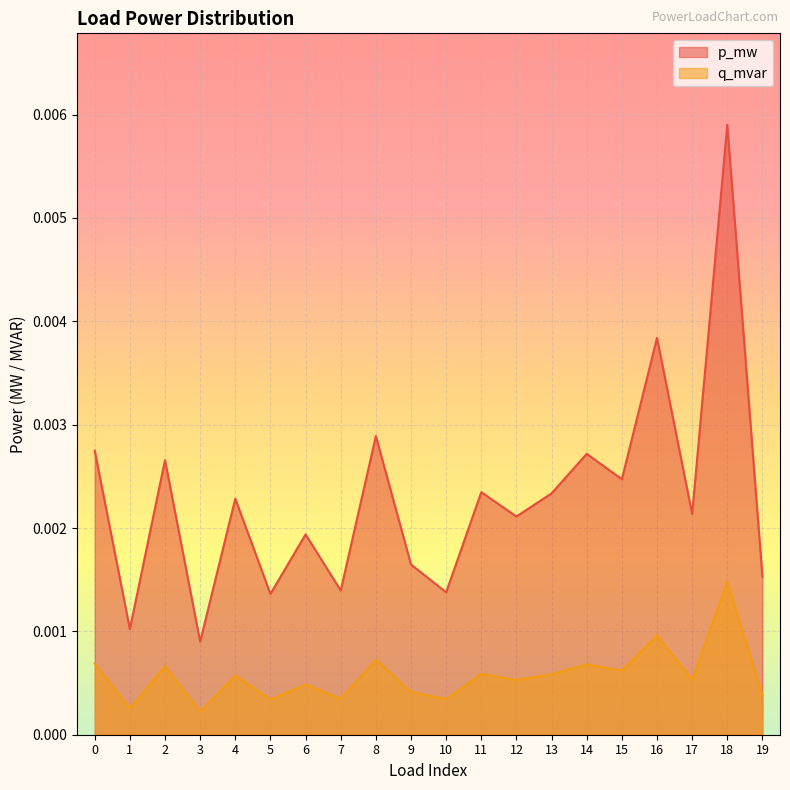

At how many categories does at least one series exceed 0?

20